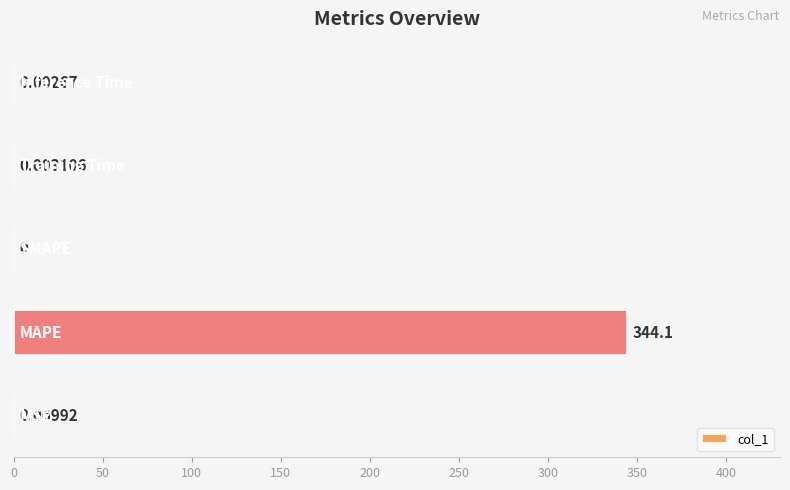

Count the number of data series in this chart.

1